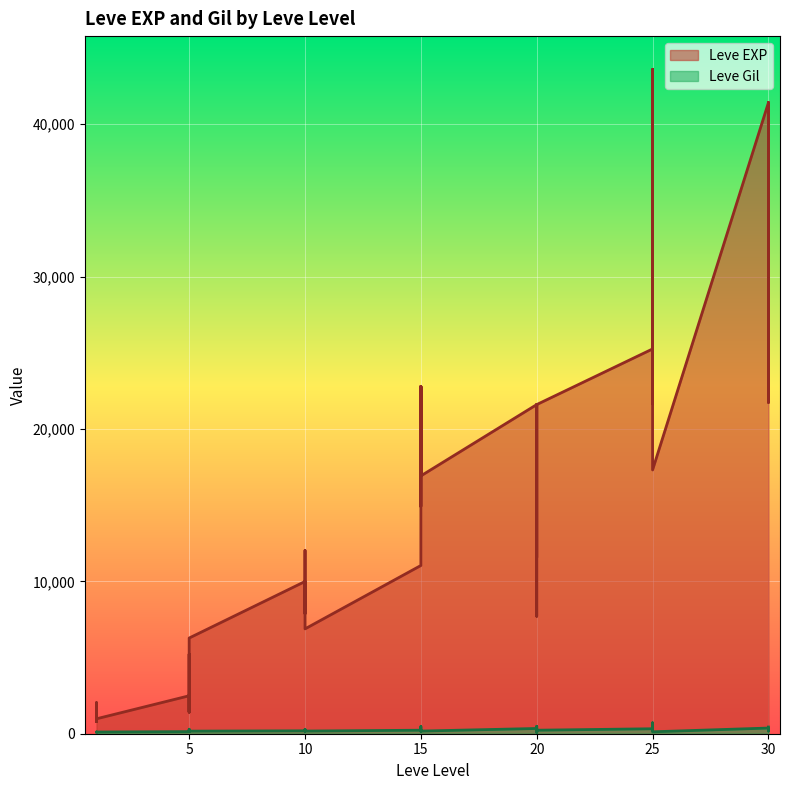

What is the greatest value displayed?

43600